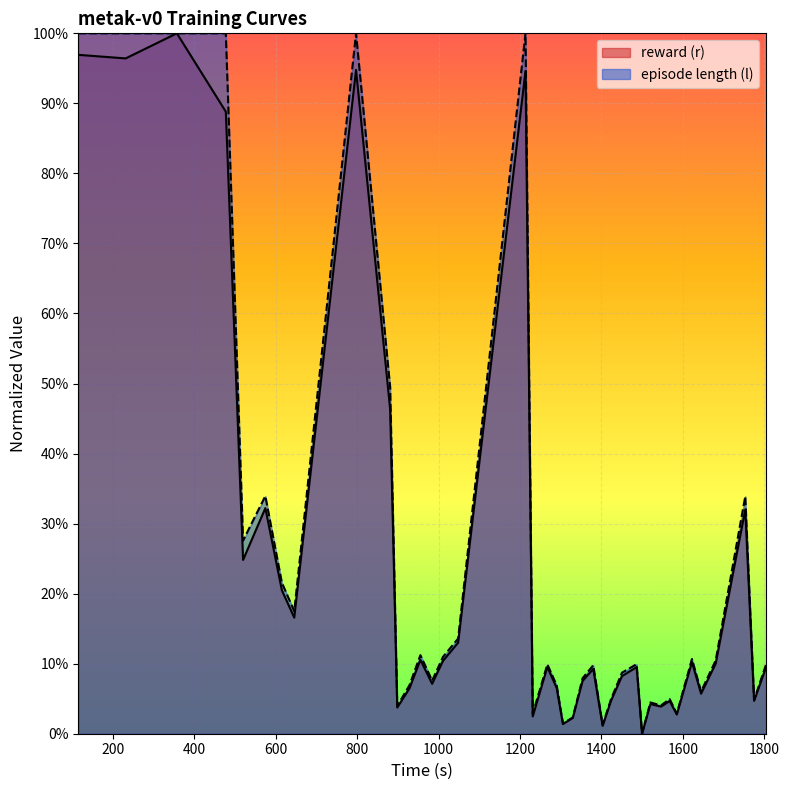

What is the value of the episode length (l) point at the 14th from the left?

0.1